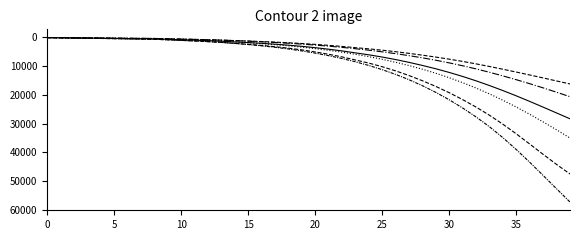

How many lines are shown in the chart?

6